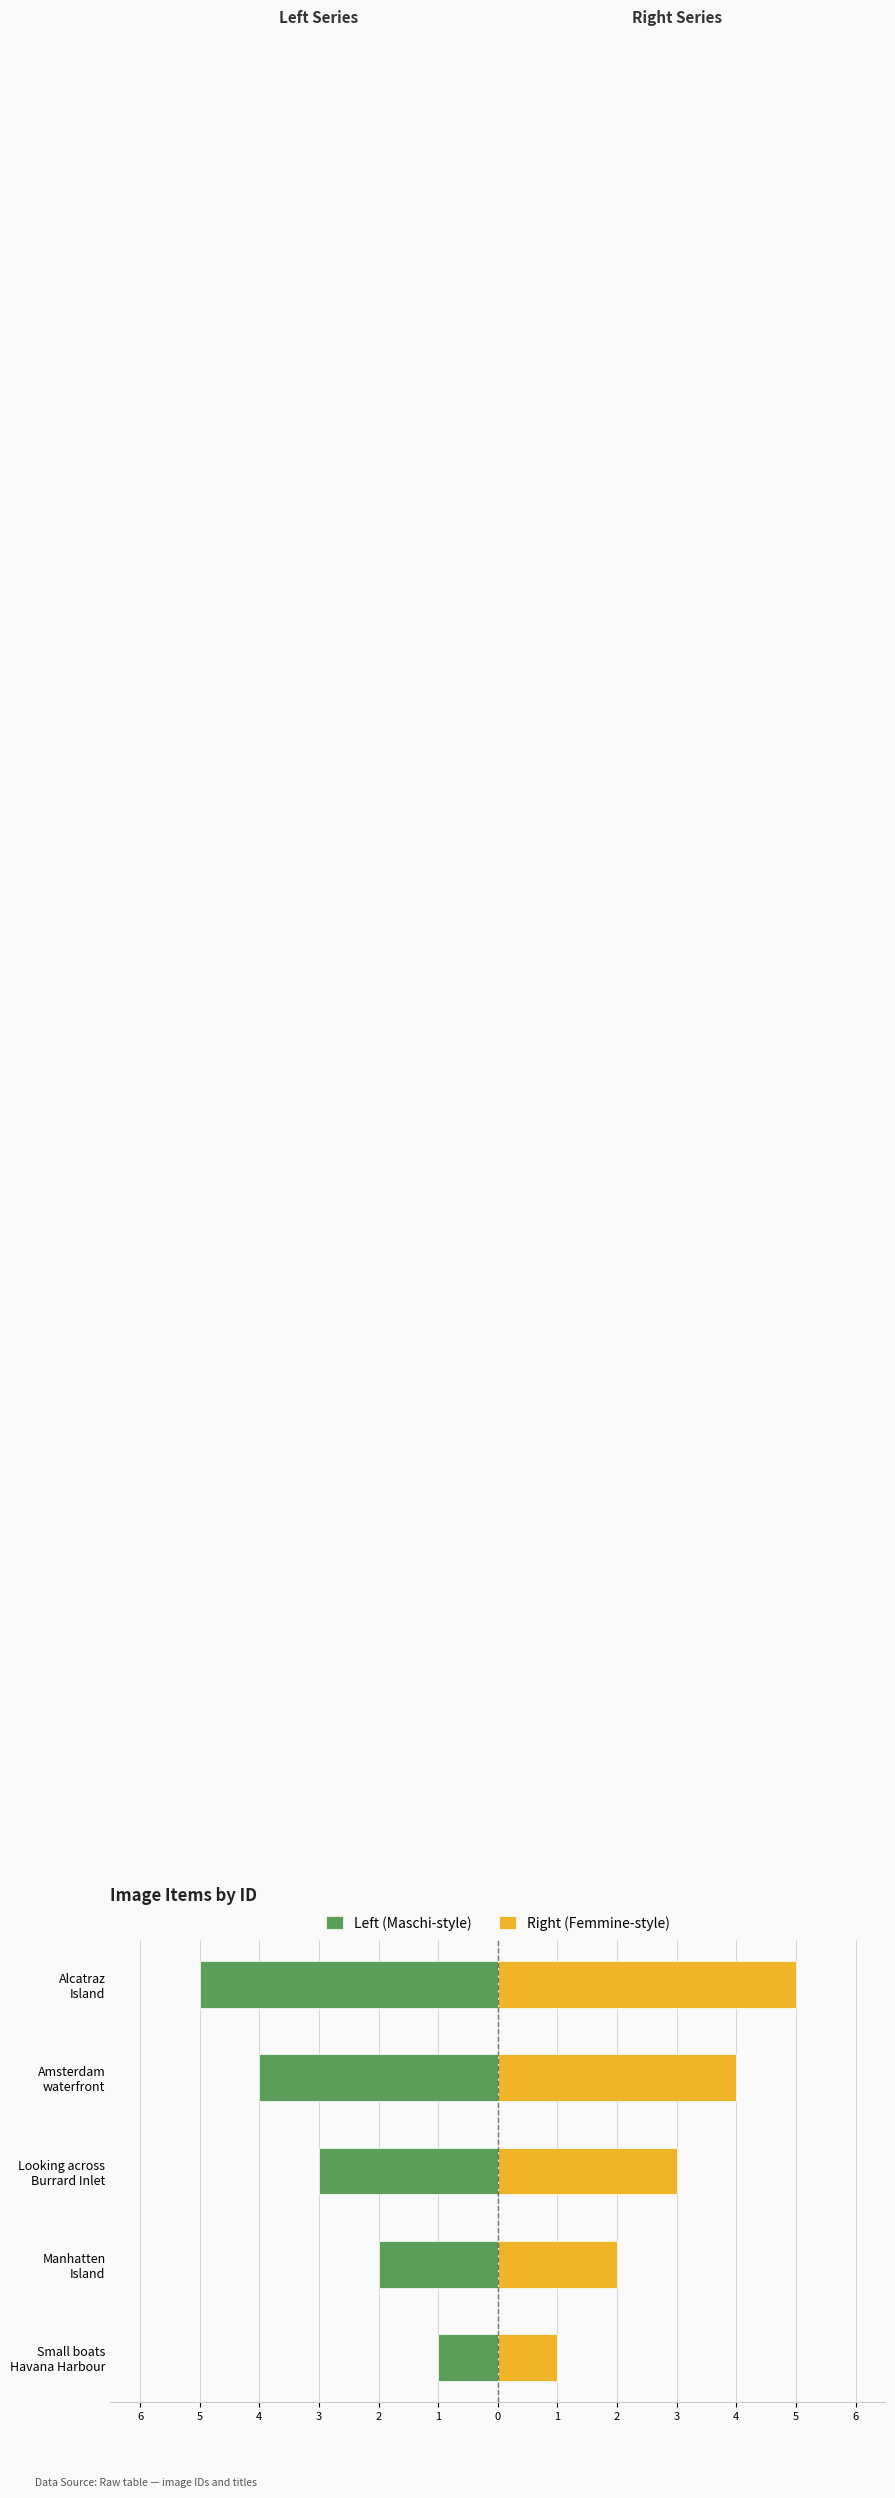

Which series changed the most between Small boats Havana Harbour and Amsterdam waterfront?

Left (Maschi-style)